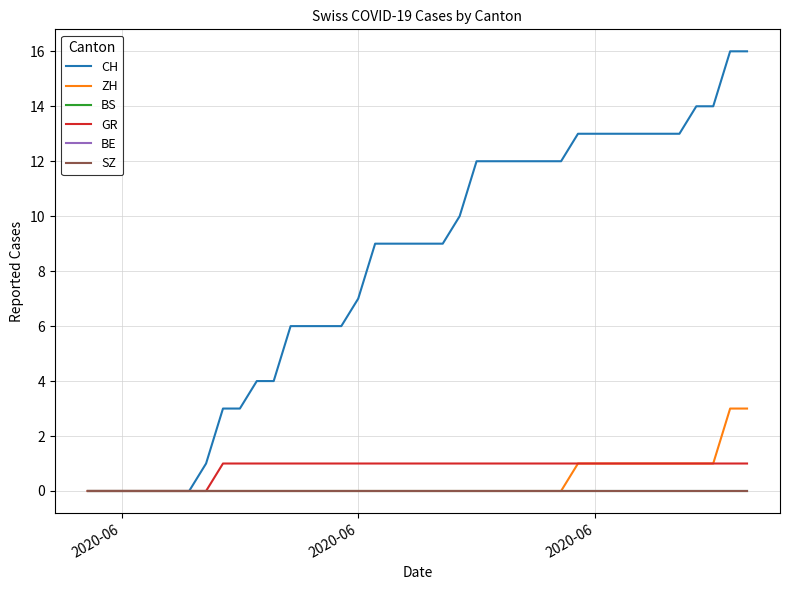

Which series has the largest range (max minus min)?

CH